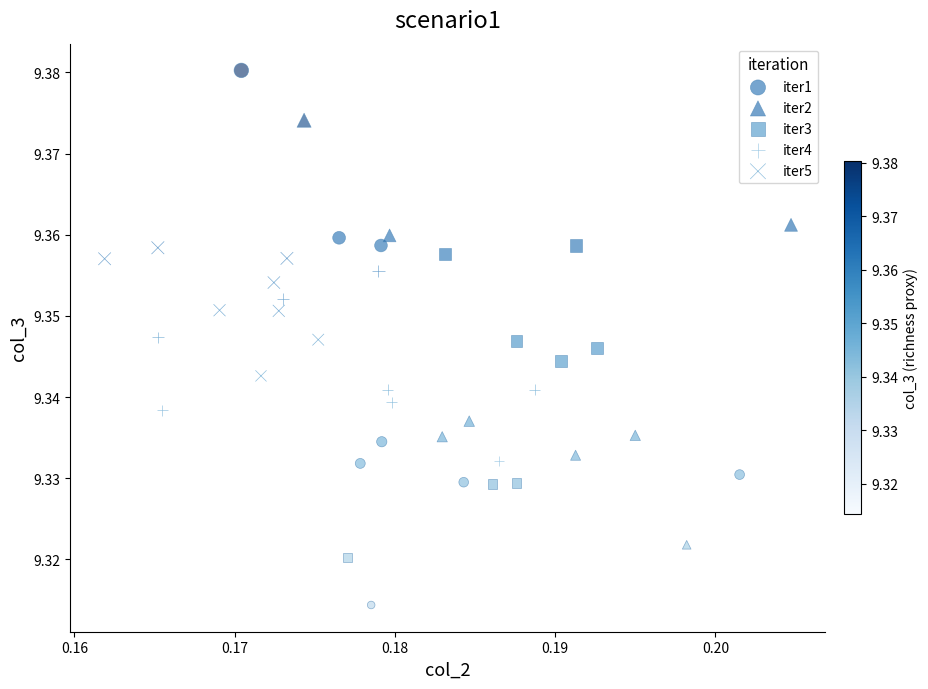

Which series has the widest spread of Y values?

iter1